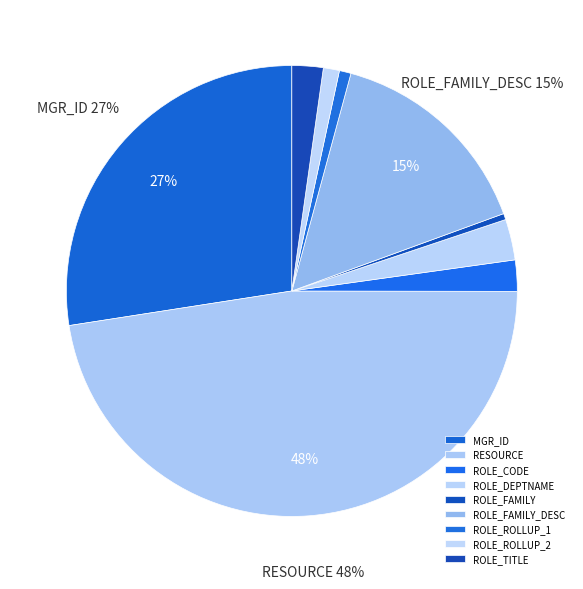

How many segments does this pie chart have?

9